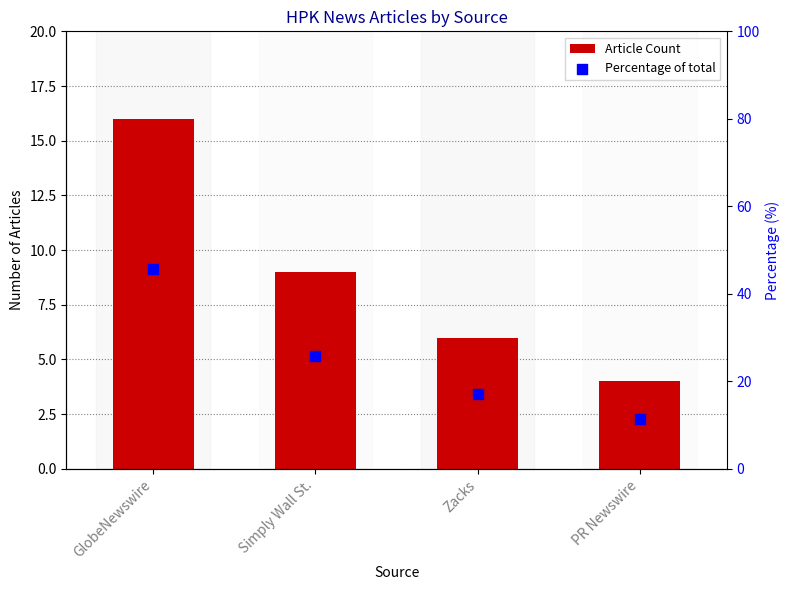

What is the total value across all series at PR Newswire?

15.4